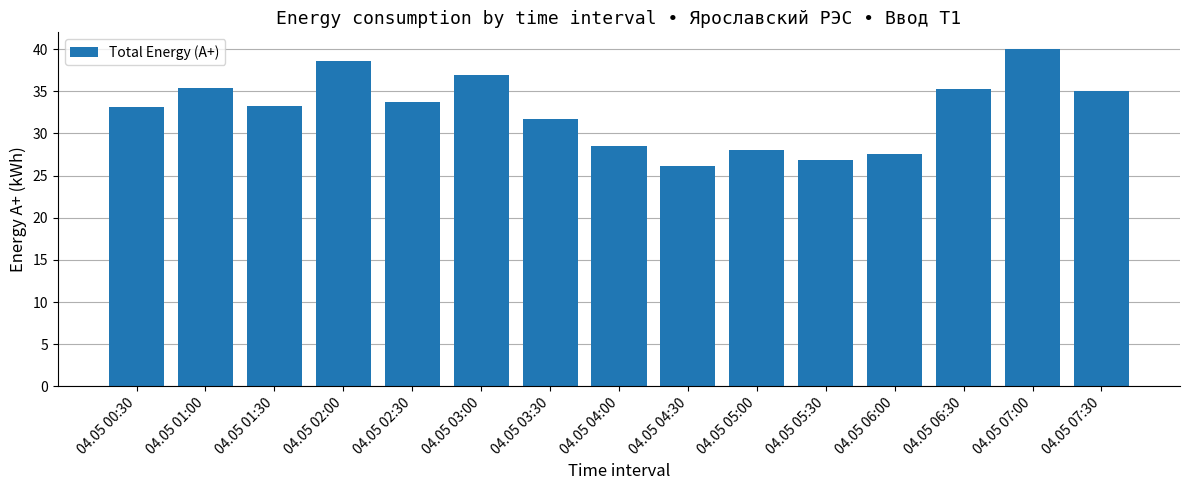

What is the average value?

32.7